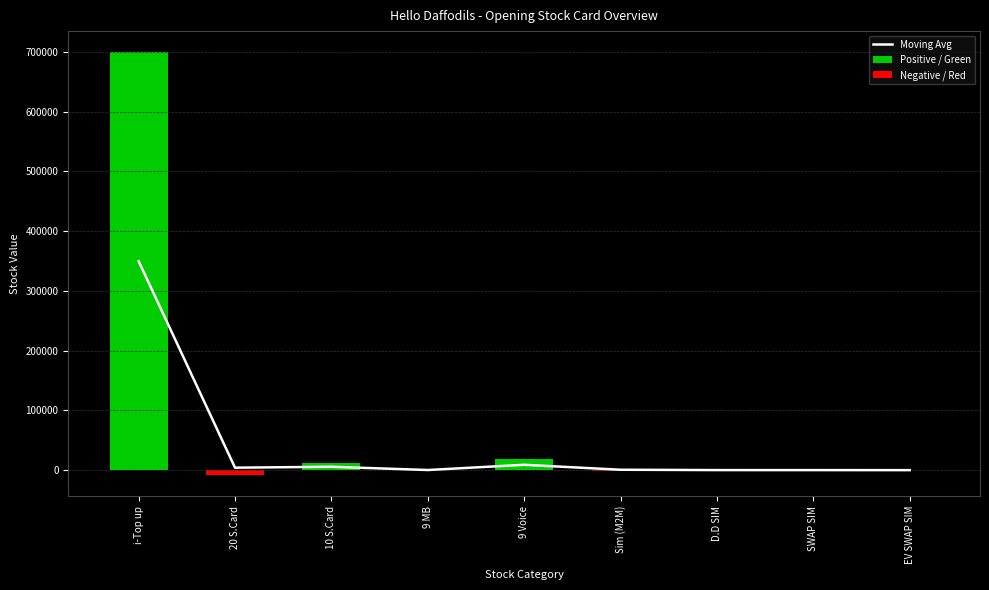

At which label is Negative / Red closest to -4125?

Sim (M2M)